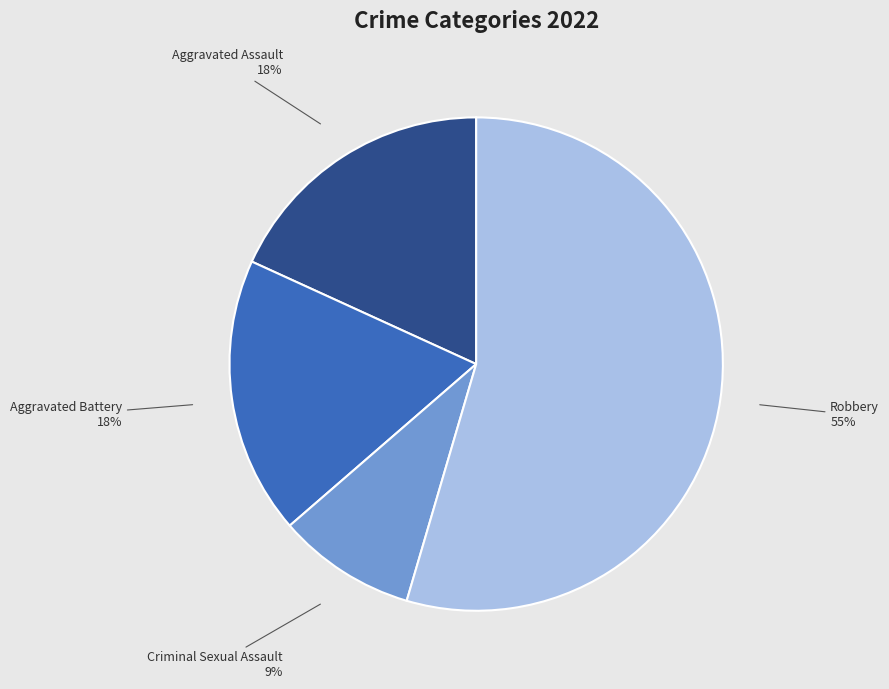

To the nearest percent, what is the combined percentage of Aggravated Battery and Robbery?

73%